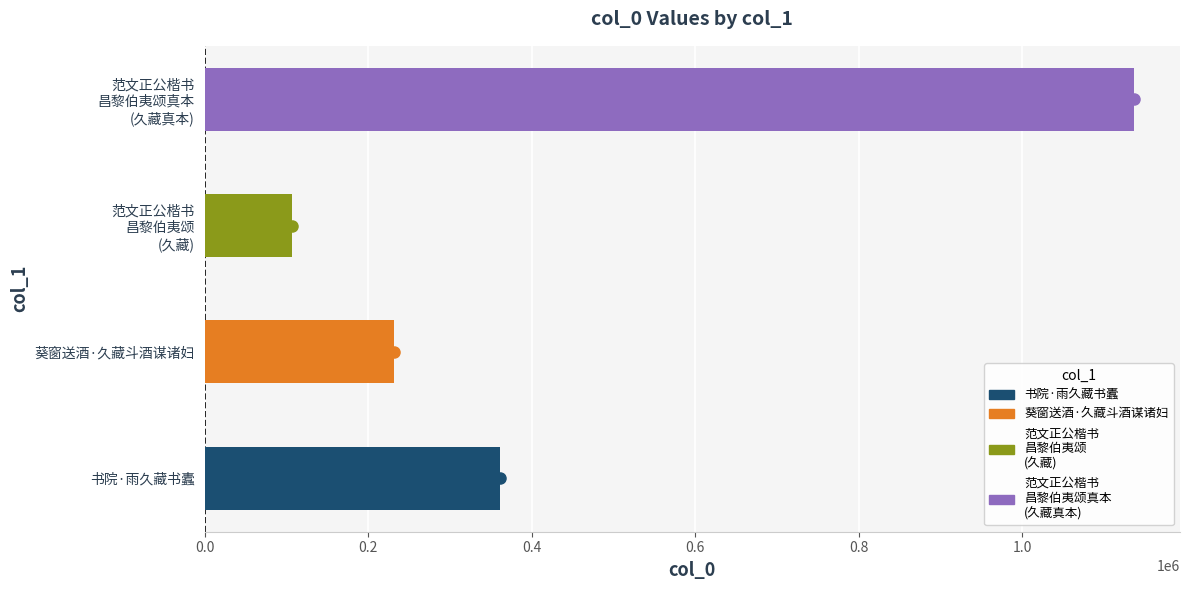

Are the bars horizontal?

Yes